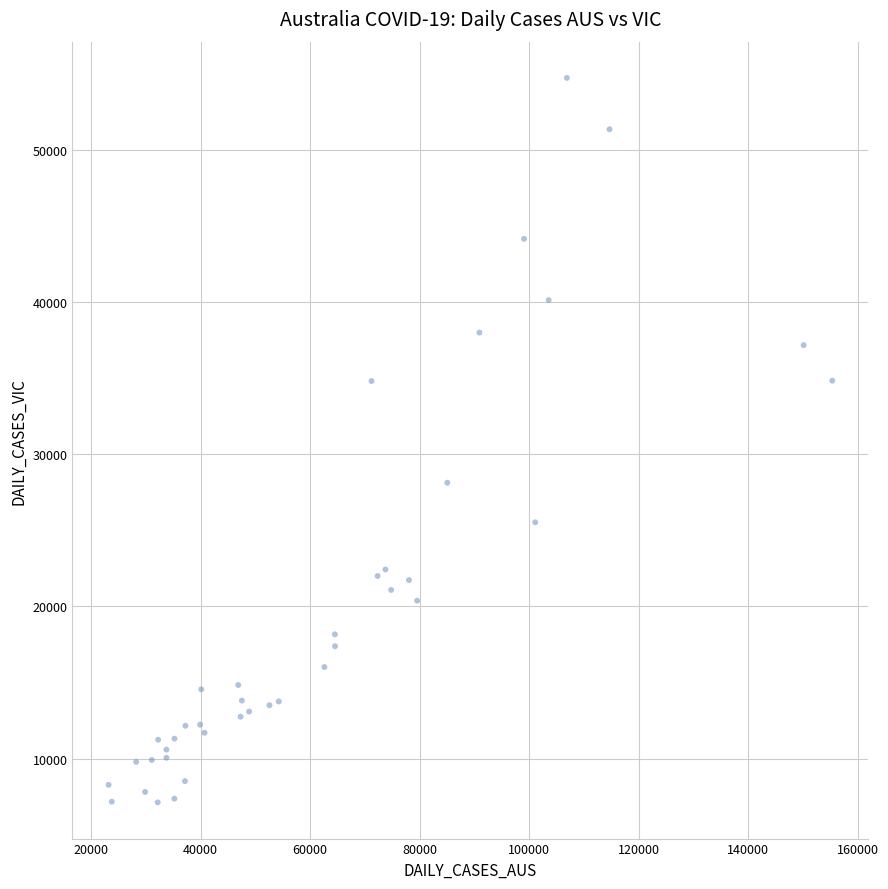

What Y value in the scatter plot is closest to 30927?

28128